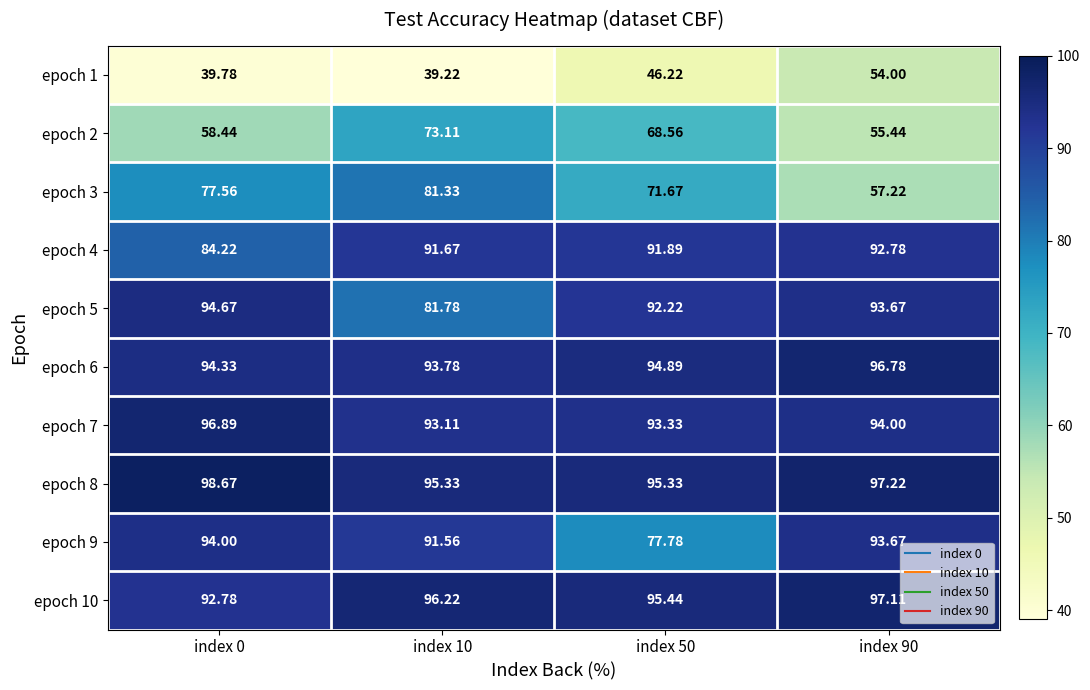

Is the value of epoch 8 at index 50 greater than the value of epoch 3 at index 0?

Yes